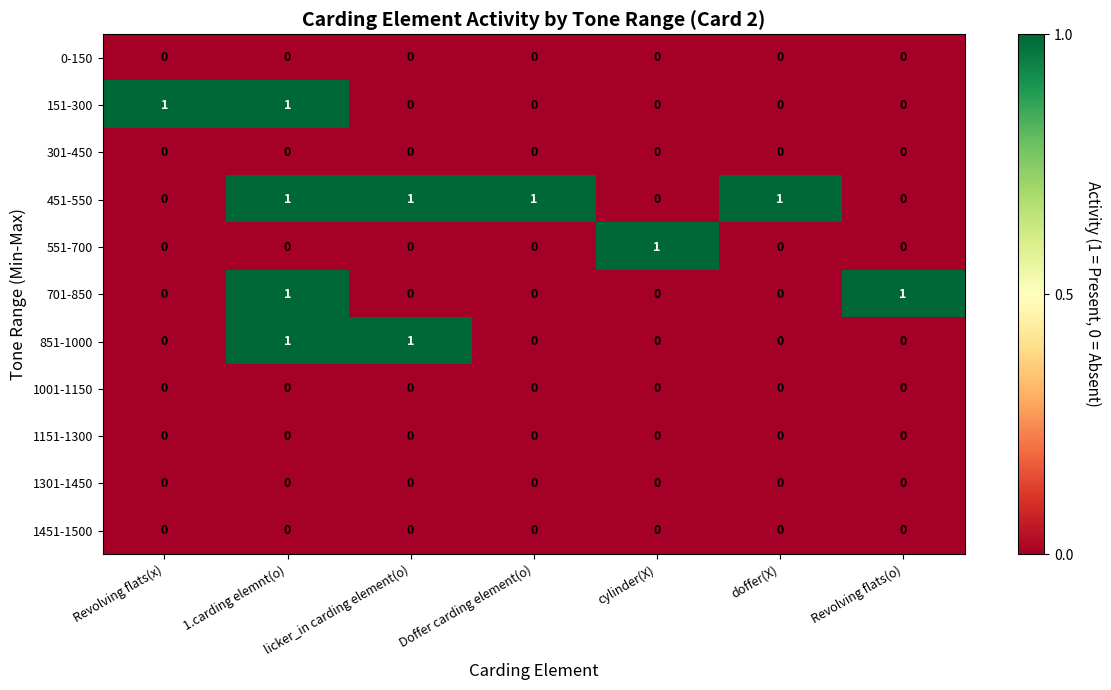

True or false: 1451-1500 has a value of 0 at 1.carding elemnt(o).

True